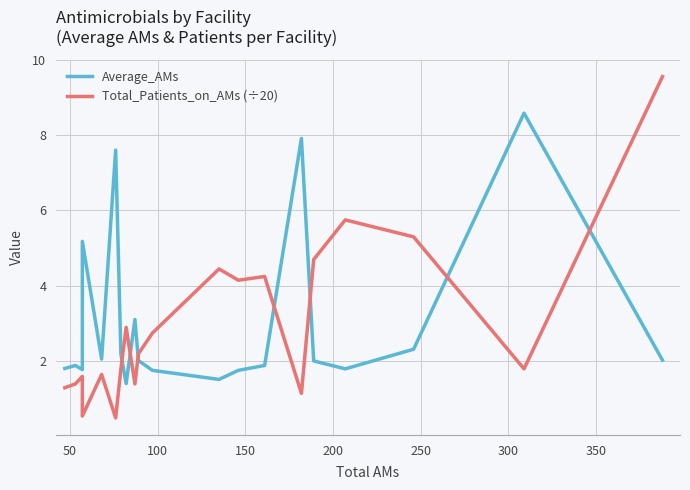

Reading left to right, extract all data points from this chart.

Average_AMs: 1.8	1.9	1.8	5.2	2.1	7.6	2.2	1.4	3.1	2.0	1.8	1.5	1.8	1.9	7.9	2.0	1.8	2.3	8.6	2.0
Total_Patients_on_AMs (÷20): 1.3	1.4	1.6	0.6	1.6	0.5	1.8	2.9	1.4	2.2	2.8	4.5	4.2	4.2	1.1	4.7	5.8	5.3	1.8	9.6